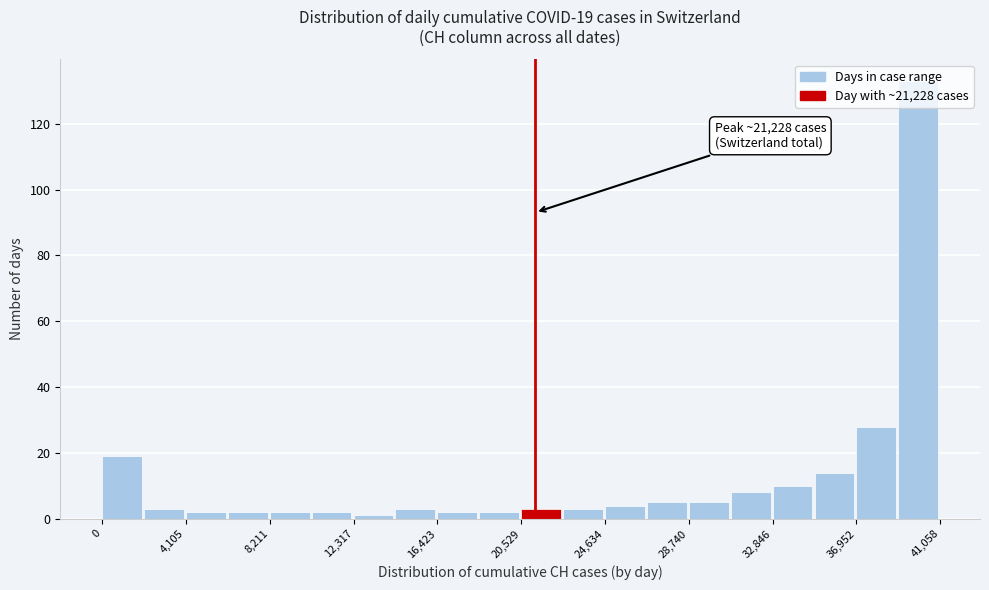

Which range on the x-axis has the tallest bar?

39000 to 41000